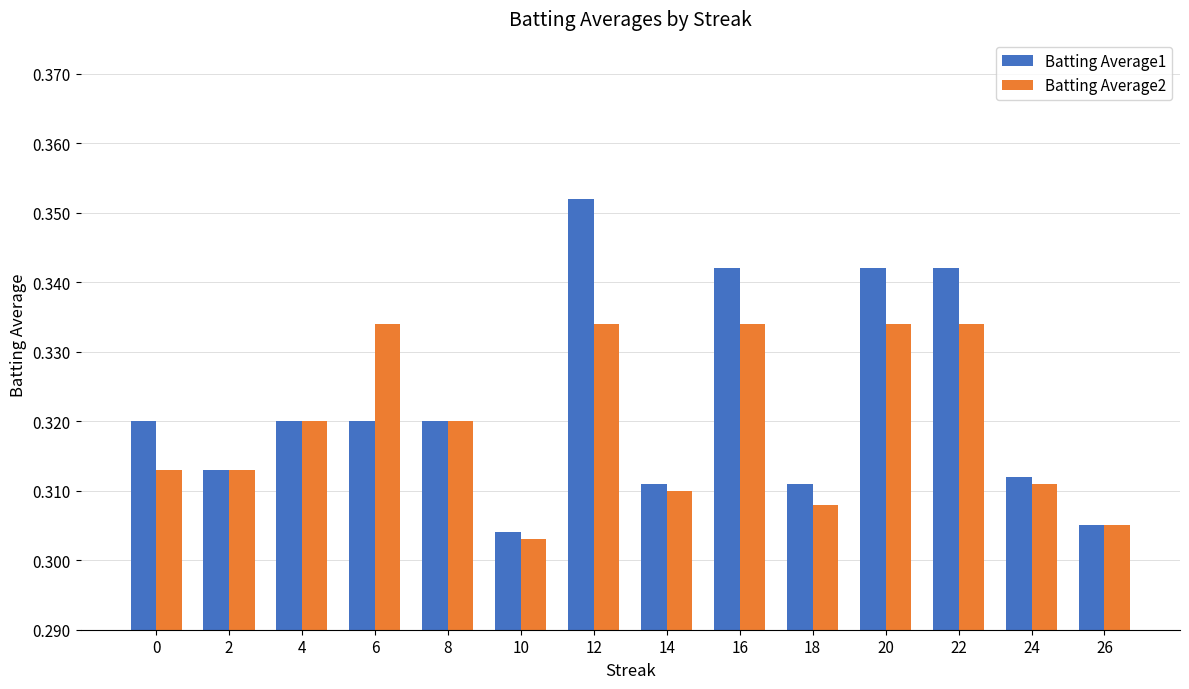

Does the chart contain any negative values?

No